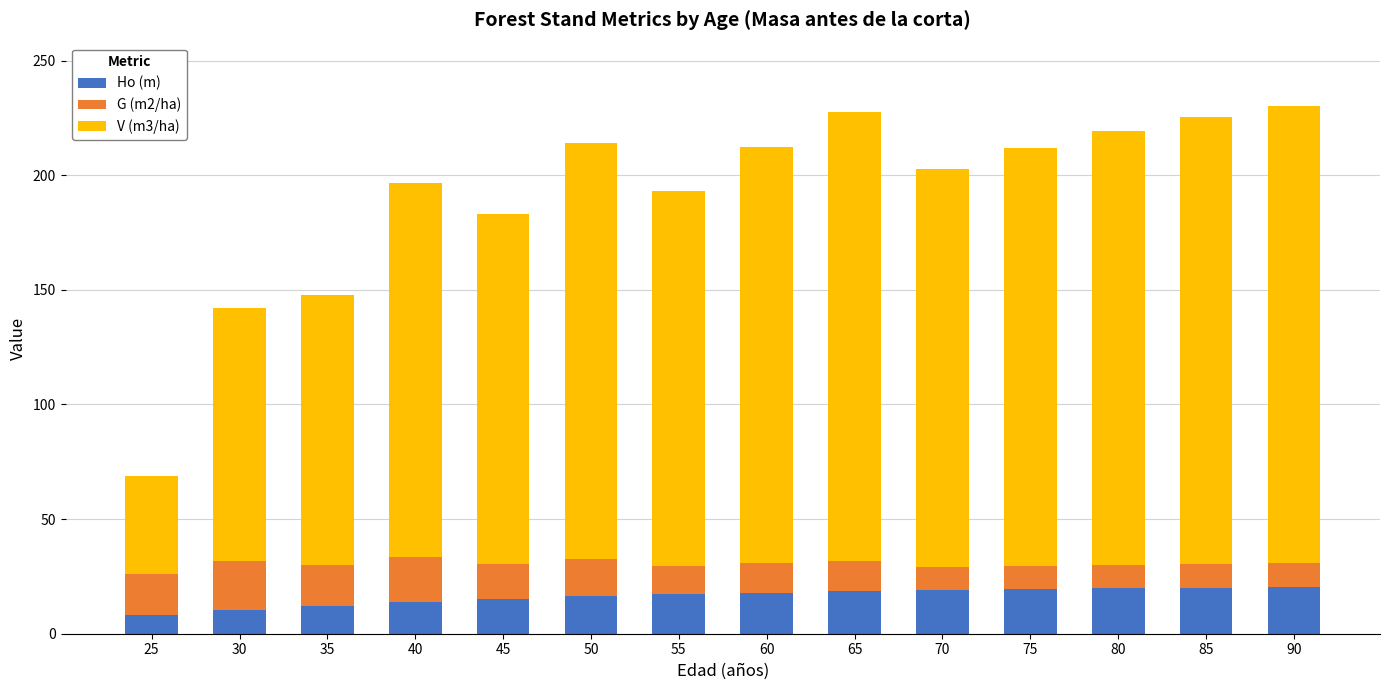

What is the highest value of the Ho (m) series?

20.4